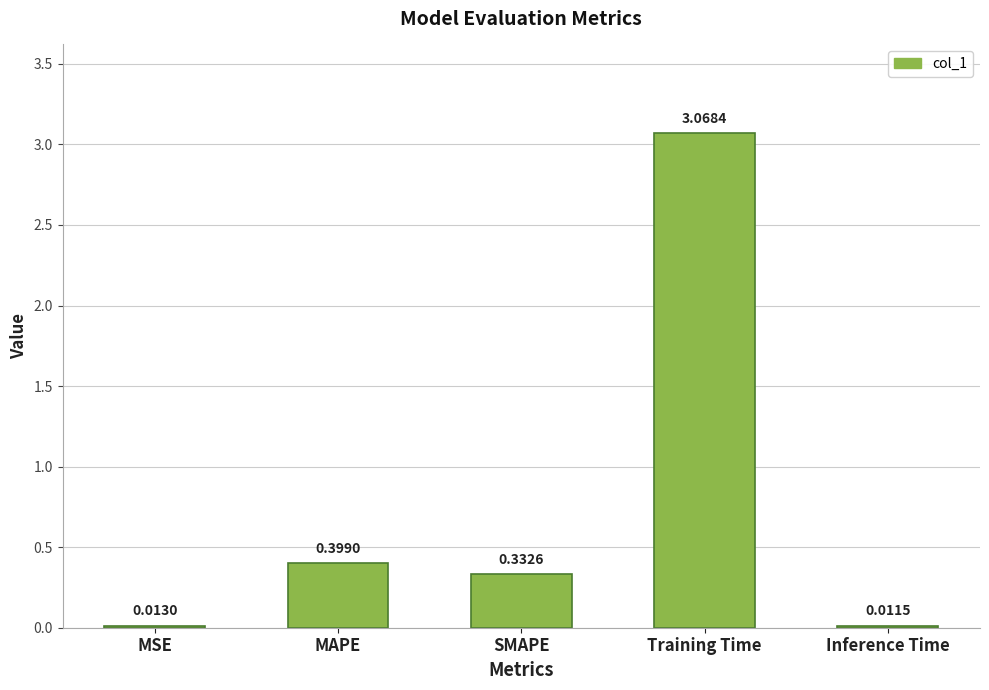

What is the label of the 5th bar from the left?

Inference Time